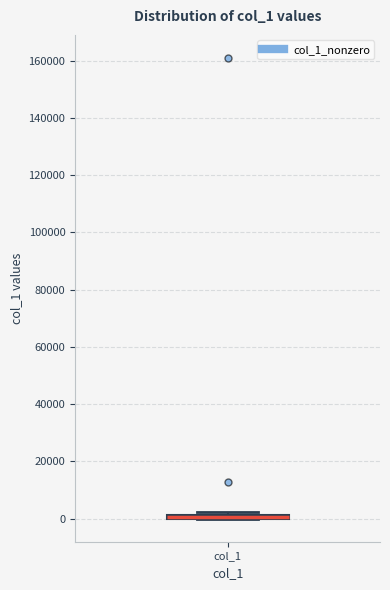

Where is the upper edge of the box for col_1 on the y-axis? The values are not printed on the chart, so give them approximately, as read against the axis.

2000